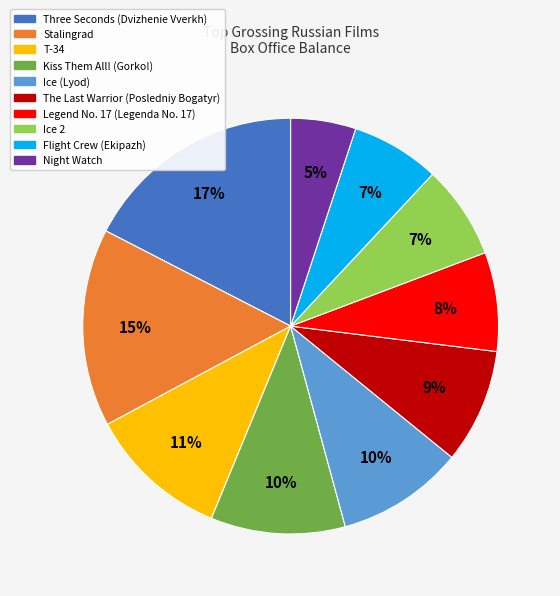

To the nearest percent, what portion does Night Watch represent?

5%